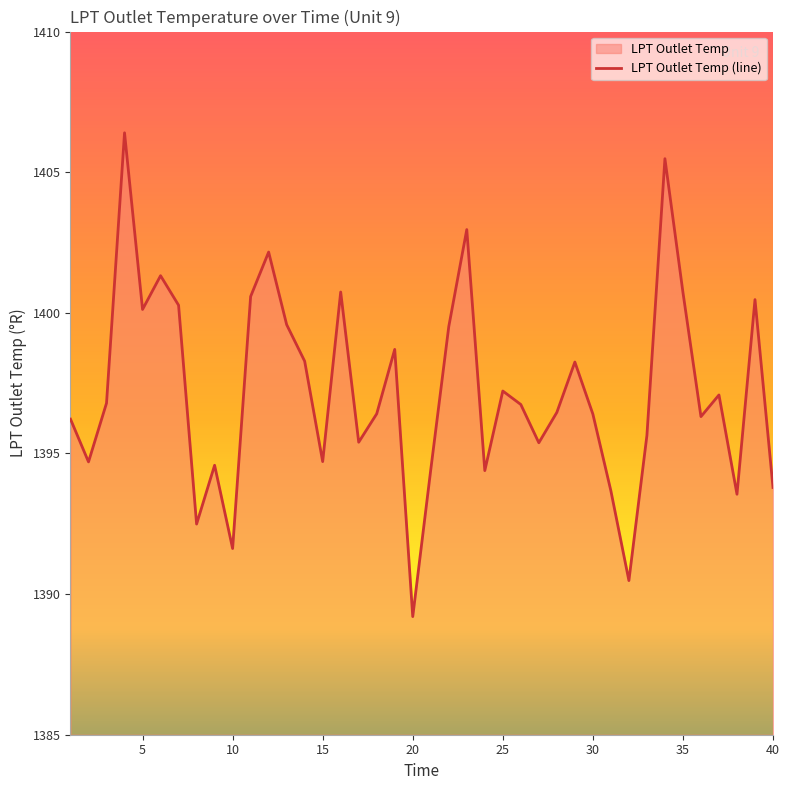

Rank the categories by value from lowest to highest.

20, 32, 10, 8, 38, 31, 40, 24, 21, 9, 2, 15, 27, 17, 33, 1, 36, 30, 18, 28, 26, 3, 37, 25, 29, 14, 19, 22, 13, 5, 7, 39, 11, 35, 16, 6, 12, 23, 34, 4